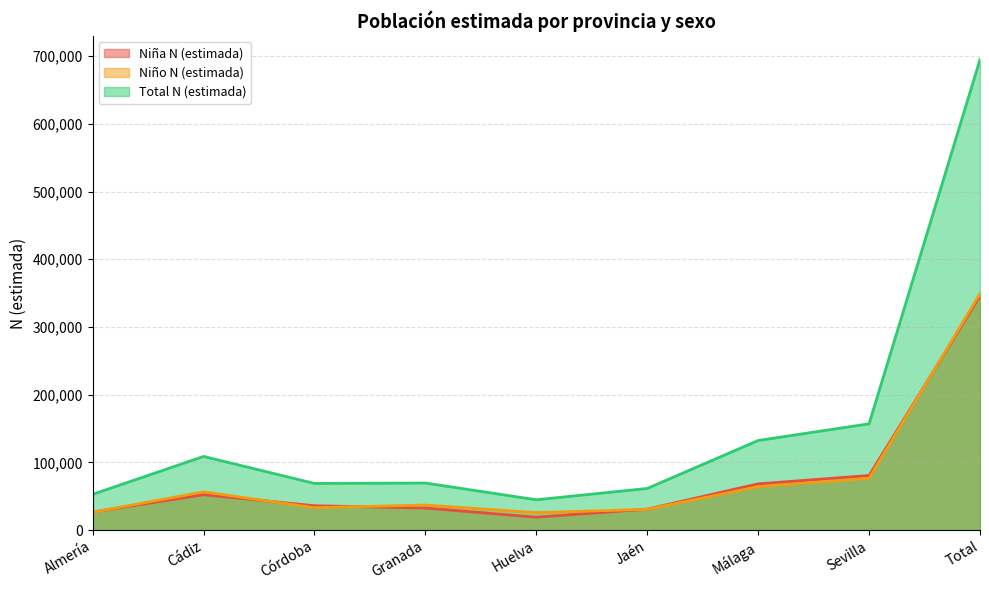

Rank the categories by Total N (estimada) value from lowest to highest.

Huelva, Almería, Jaén, Córdoba, Granada, Cádiz, Málaga, Sevilla, Total